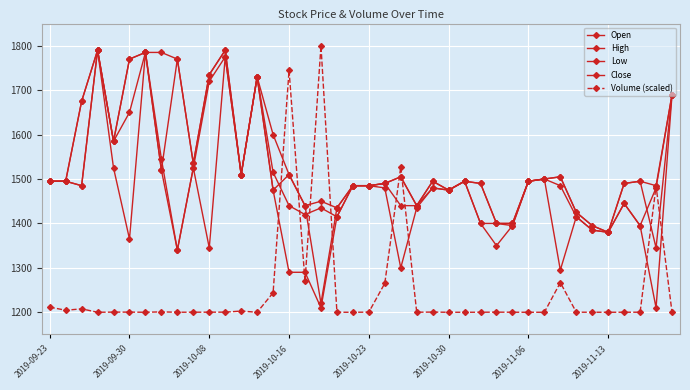

How many data points does each series have?

40